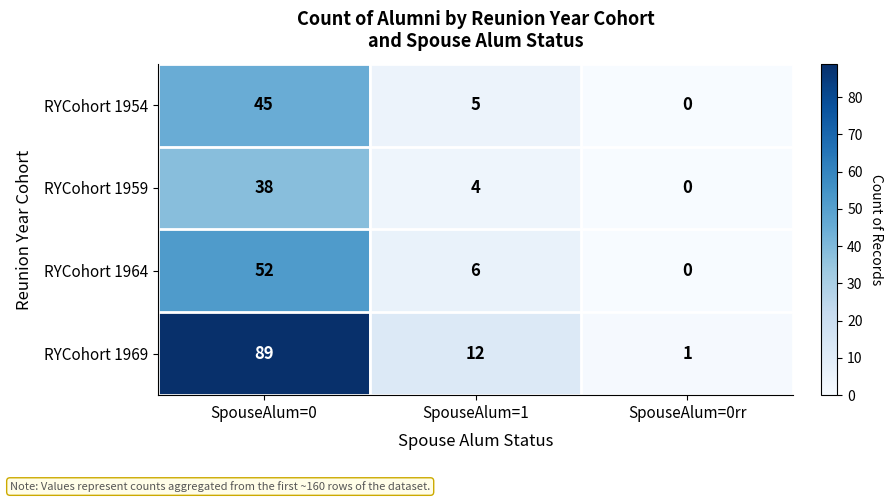

What is the sum of all RYCohort 1969 values?

102